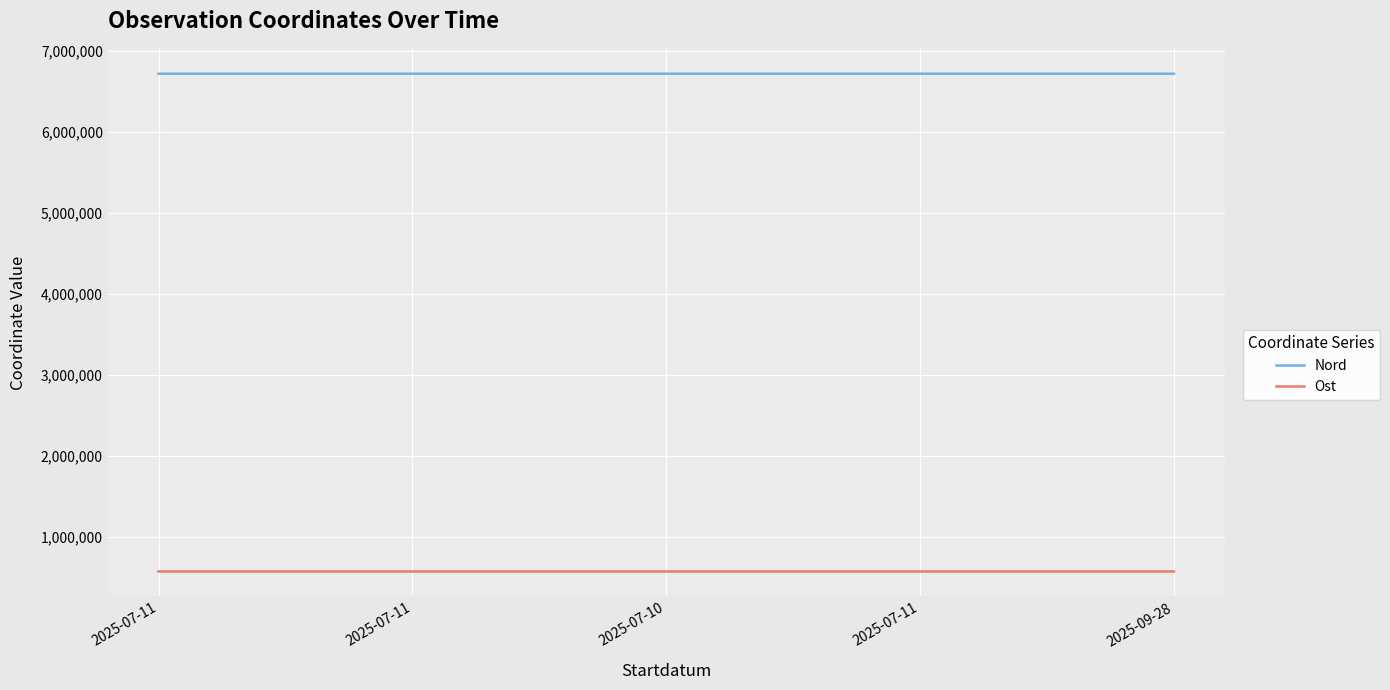

Which has a higher value, 2025-07-11 or 2025-07-11?

2025-07-11